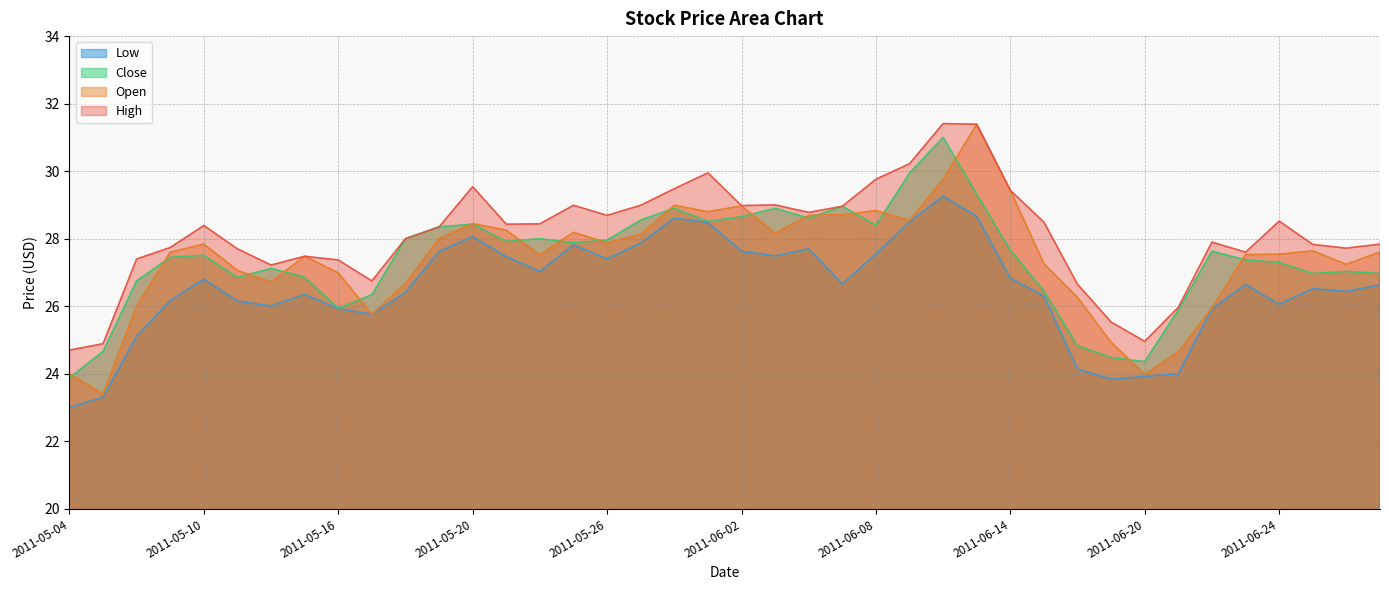

What is the value of the High point at the 19th from the left?

29.5